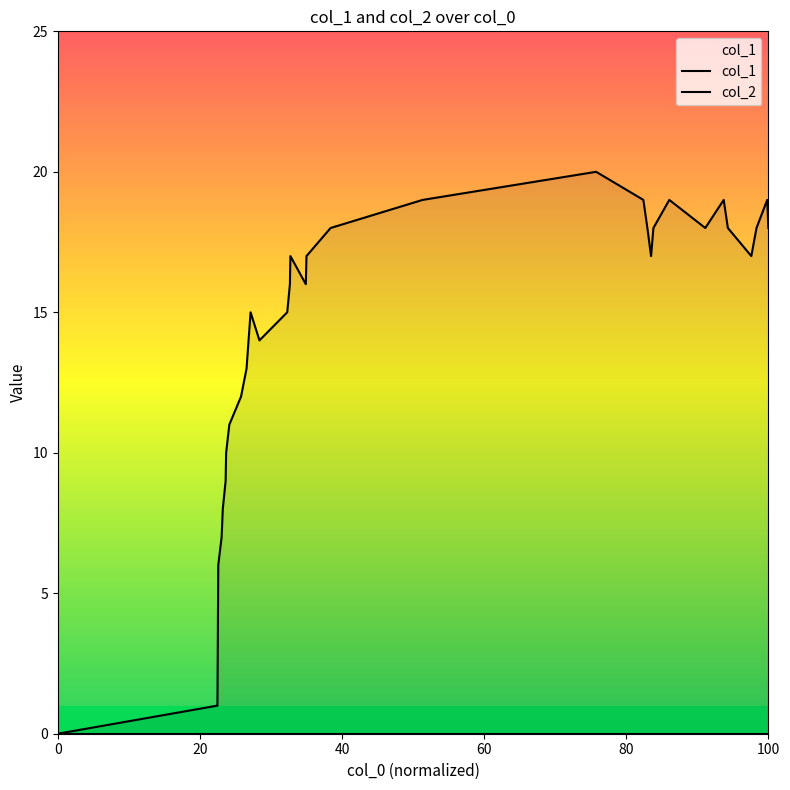

Reading left to right, transcribe all the data shown in this chart.

col_1: 0	1	2	4	6	7	8	9	10	11	12	13	15	14	15	16	17	16	17	18	19	20	19	18	17	18	19	18	19	18	17	18	19	18
col_2: 0	0	0	0	0	0	0	0	0	0	0	0	0	0	0	0	0	0	0	0	0	0	0	0	0	0	0	0	0	0	0	0	0	0